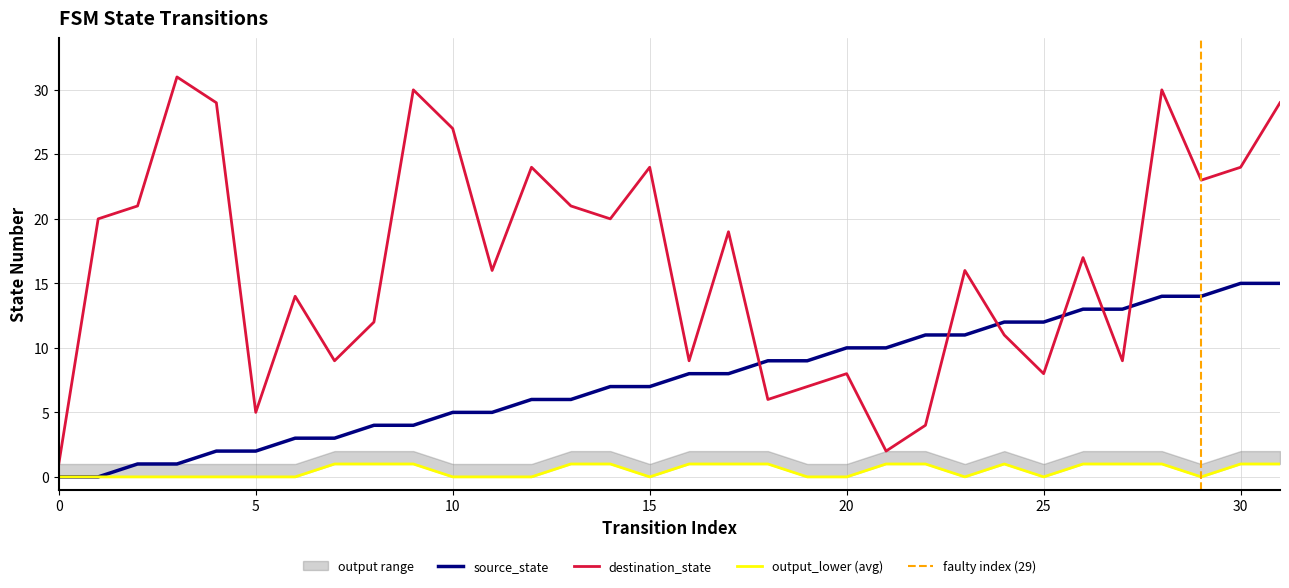

Which series has the largest range (max minus min)?

destination_state